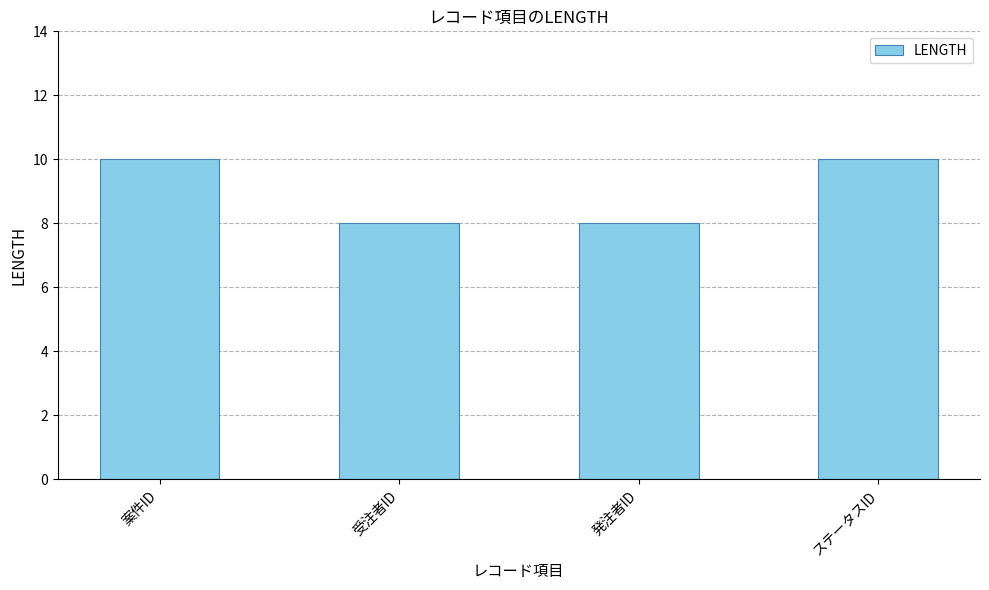

What is the average value?

9